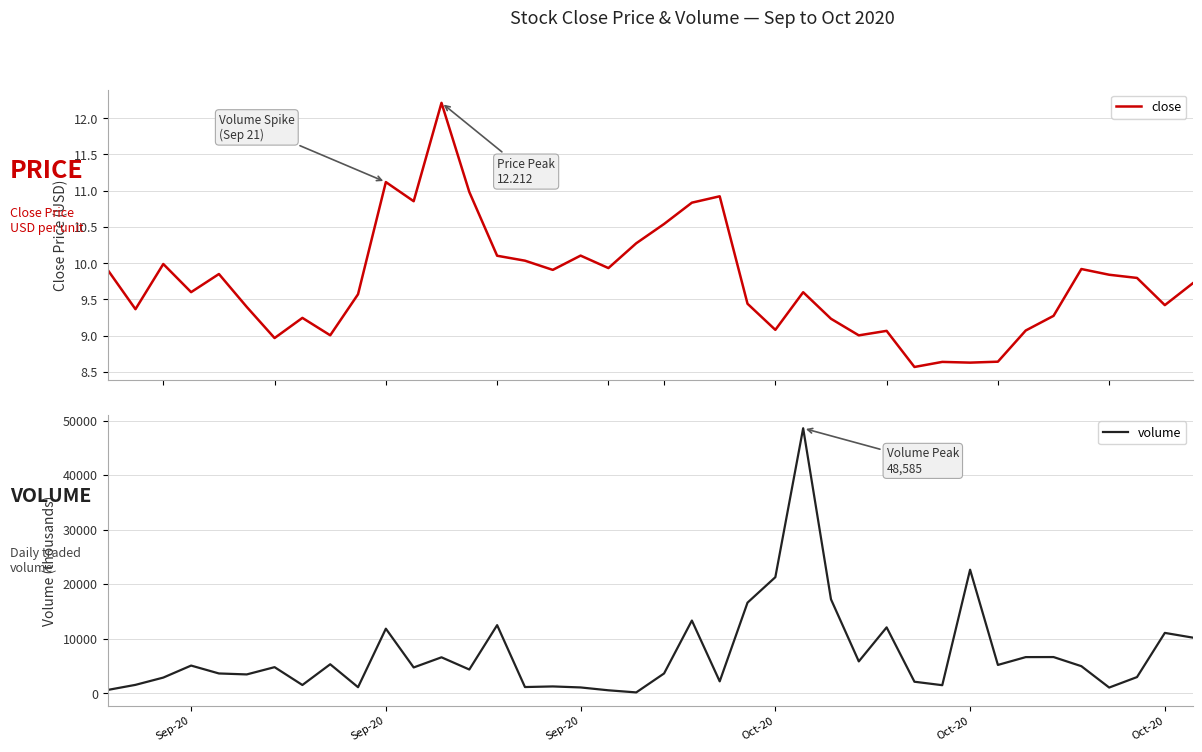

Where is volume nearest to the value 24361?

Oct-20